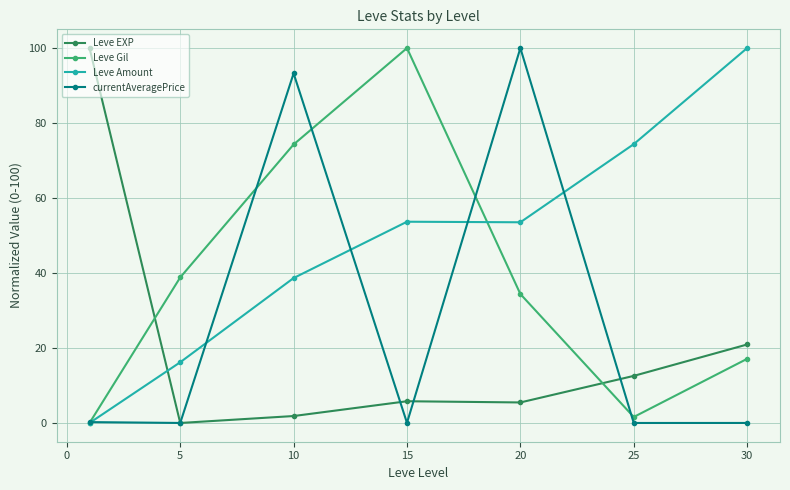

What is the maximum value shown in the chart?

100.0